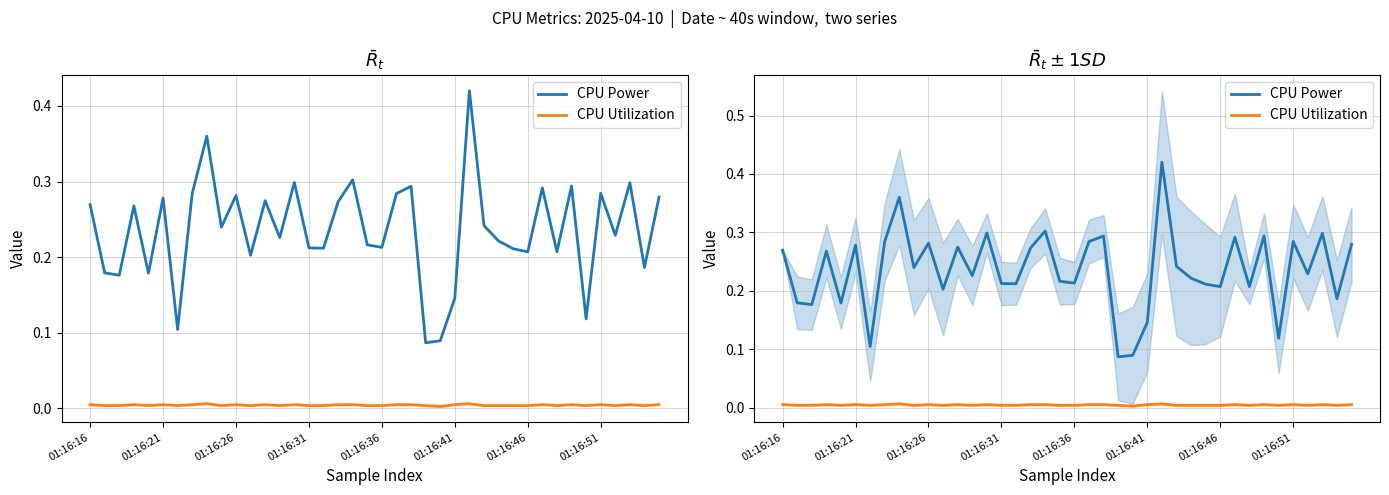

Between 01:16:21 and 11, which series saw the biggest shift?

CPU Power